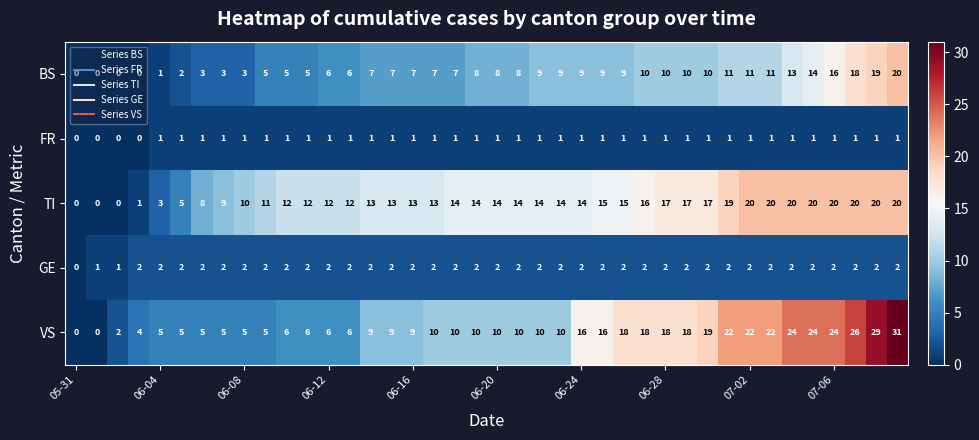

How many series are shown in this chart?

5